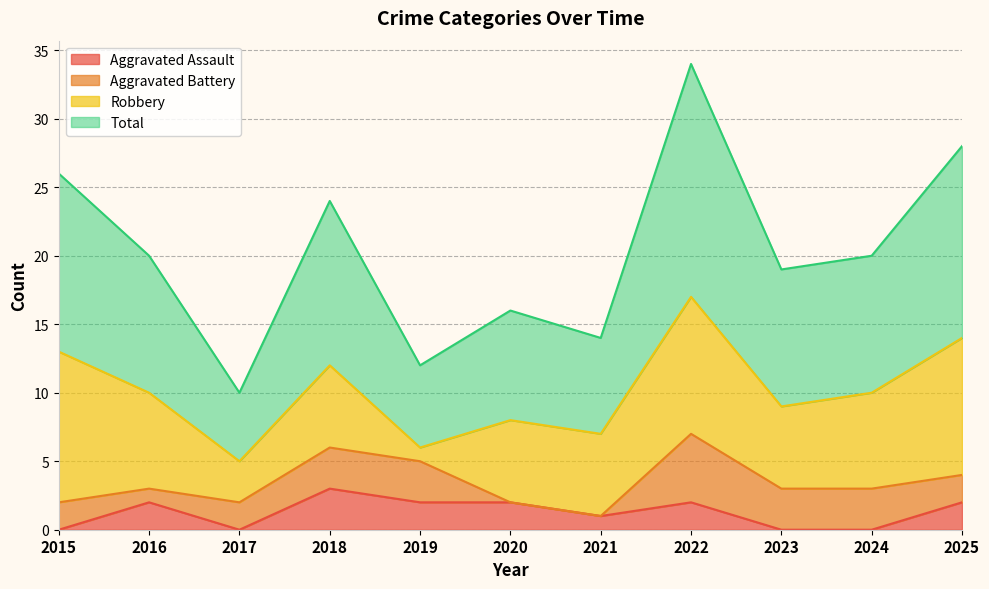

Is it true that Aggravated Assault equals 2 at 2016?

True